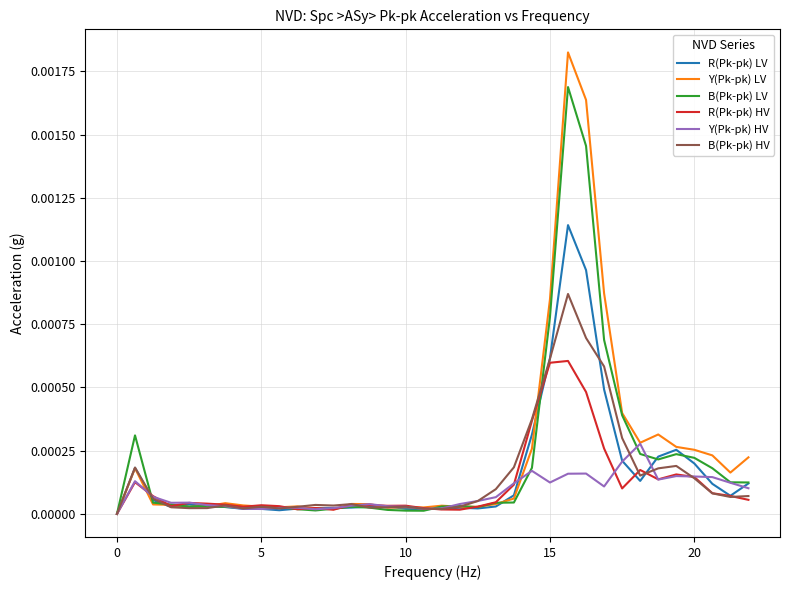

Which series has the largest range (max minus min)?

Y(Pk-pk) LV